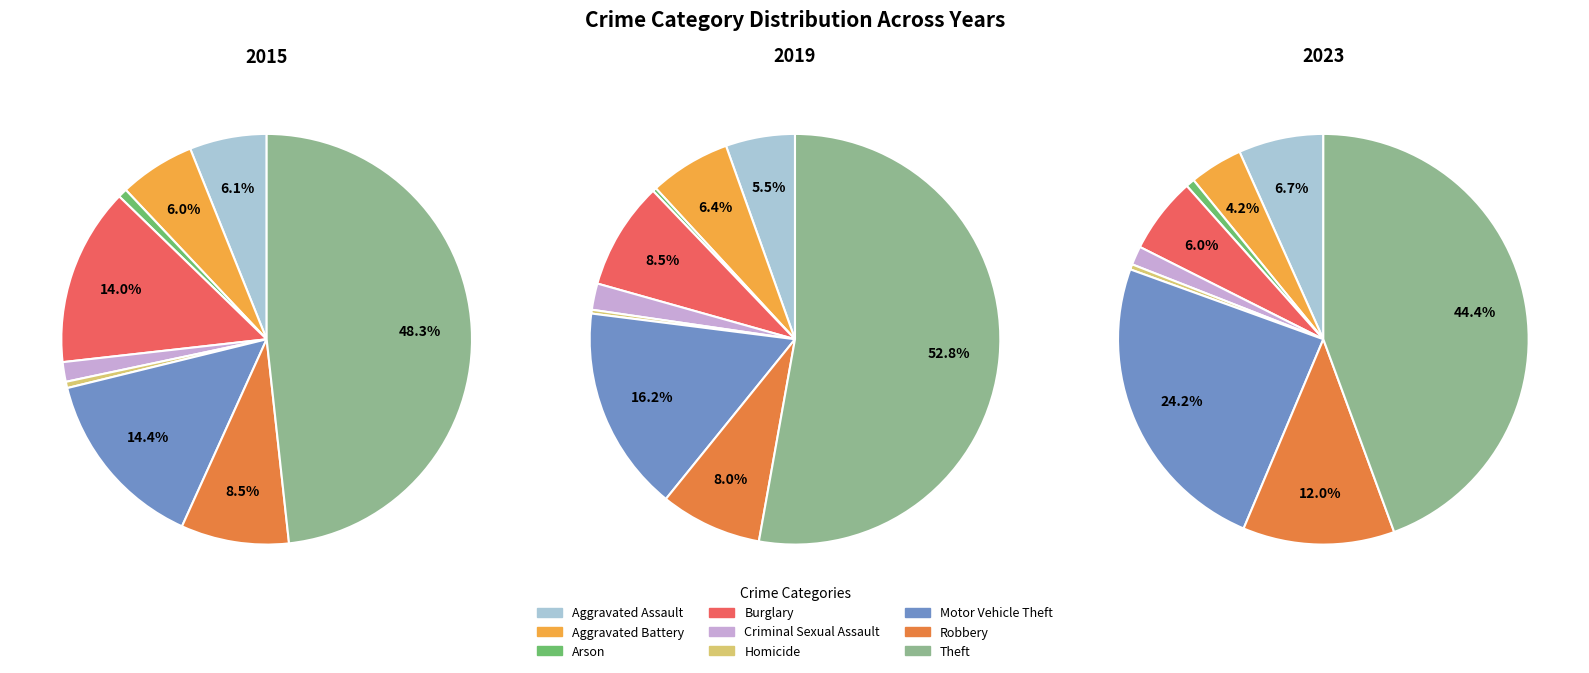

What is the largest slice in the pie chart?

Theft